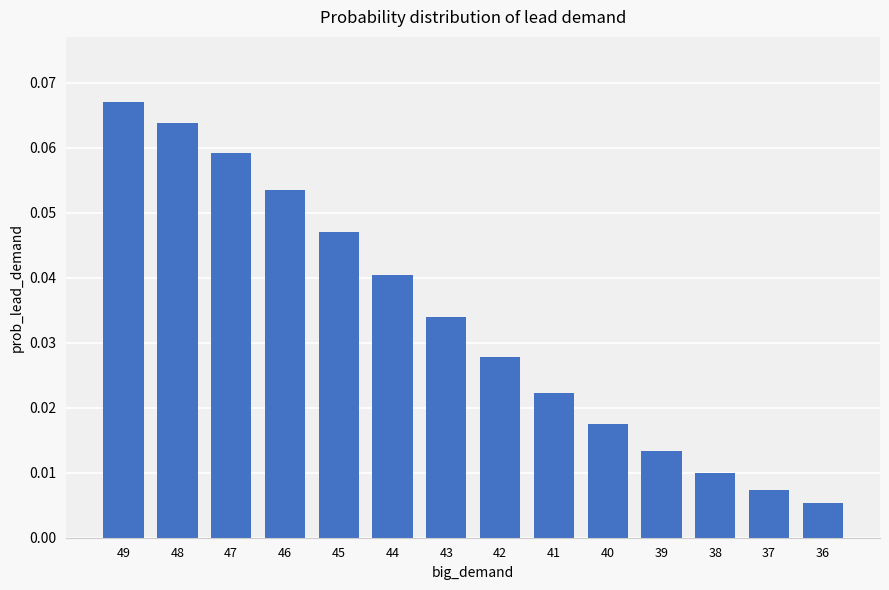

How many categories are shown in the chart?

14